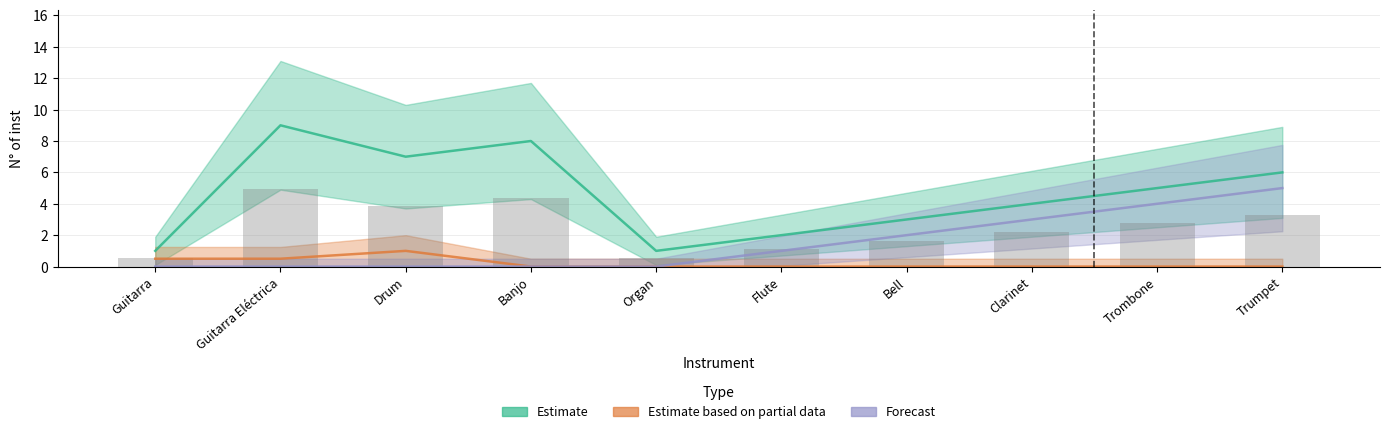

What is the difference between the maximum and minimum values in the Forecast series?

5.0